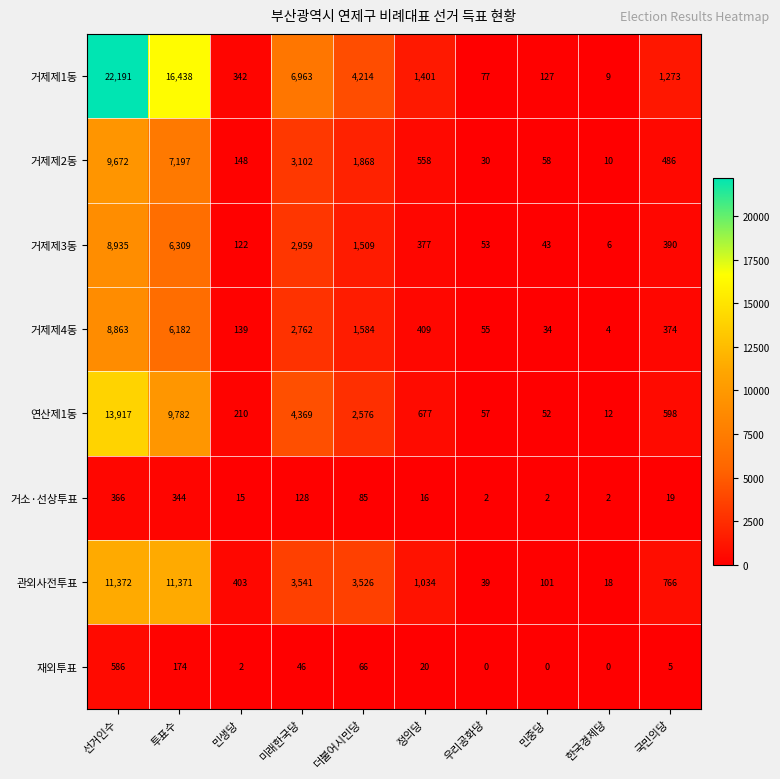

Rank the series at 우리공화당 from lowest to highest value.

재외투표, 거소·선상투표, 거제제2동, 관외사전투표, 거제제3동, 거제제4동, 연산제1동, 거제제1동